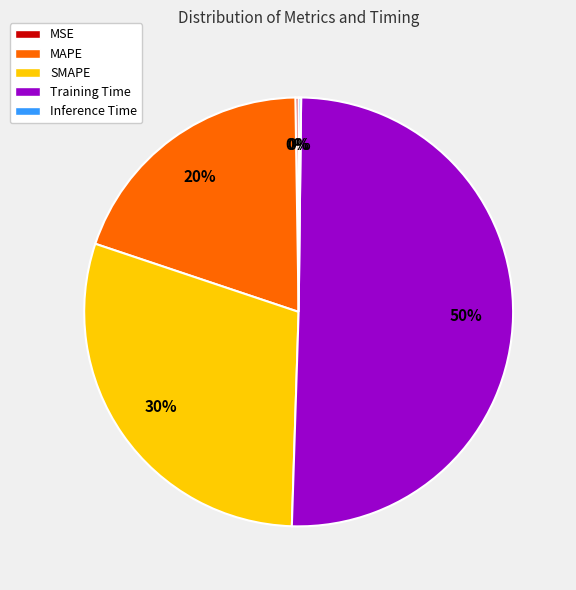

To the nearest percent, what is the combined percentage of SMAPE and Training Time?

80%